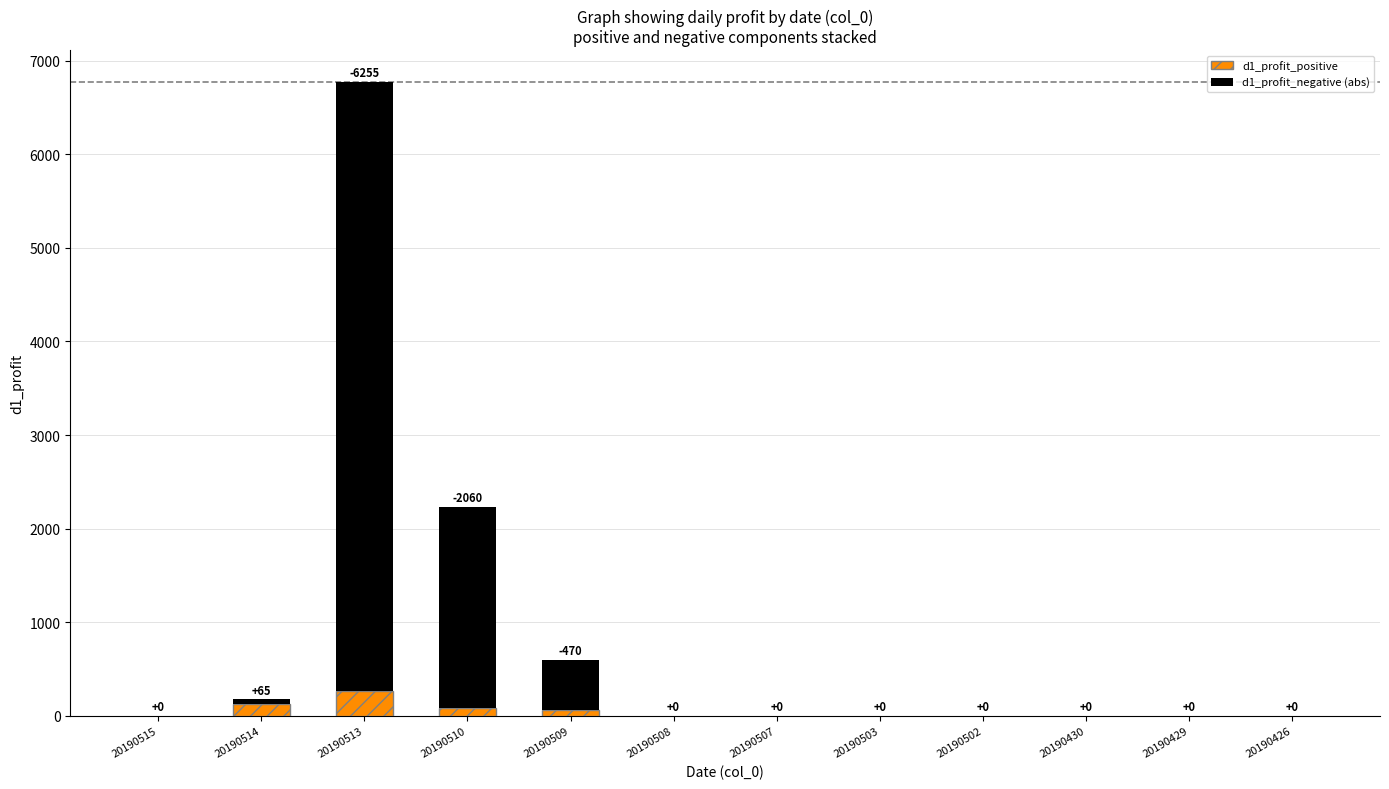

What is the average value of the d1_profit_positive series?

44